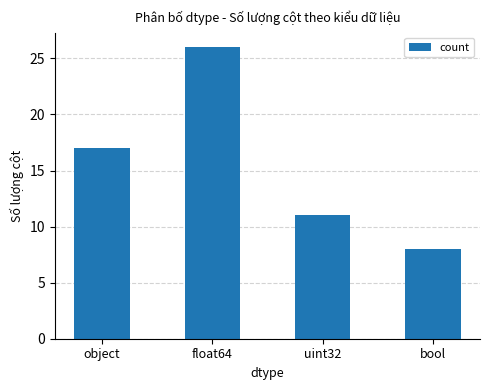

What position from the right is bool?

1